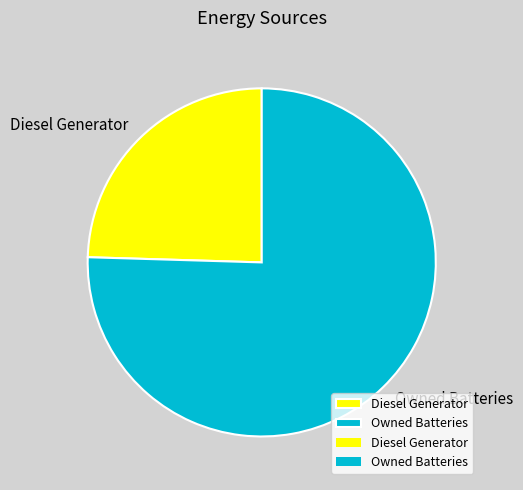

Count the number of slices in the pie.

2